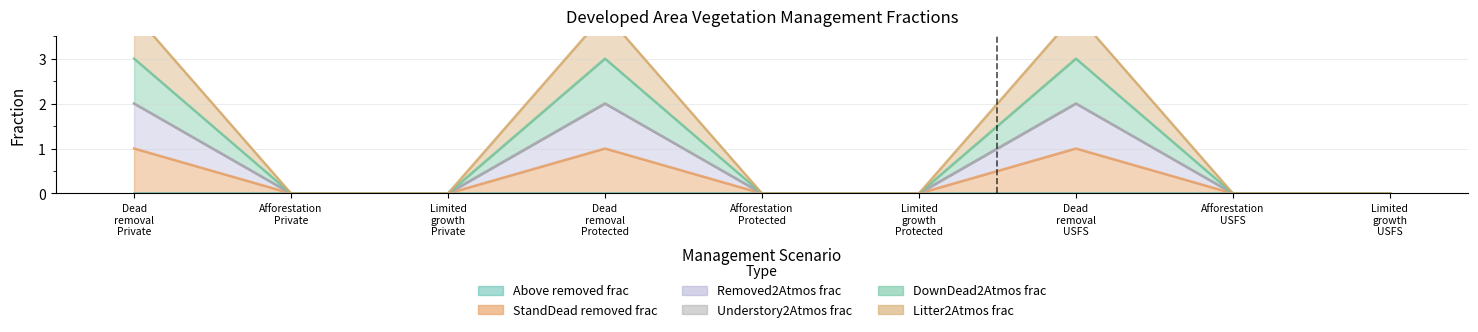

At which category does the chart reach its minimum across all series?

Afforestation Private